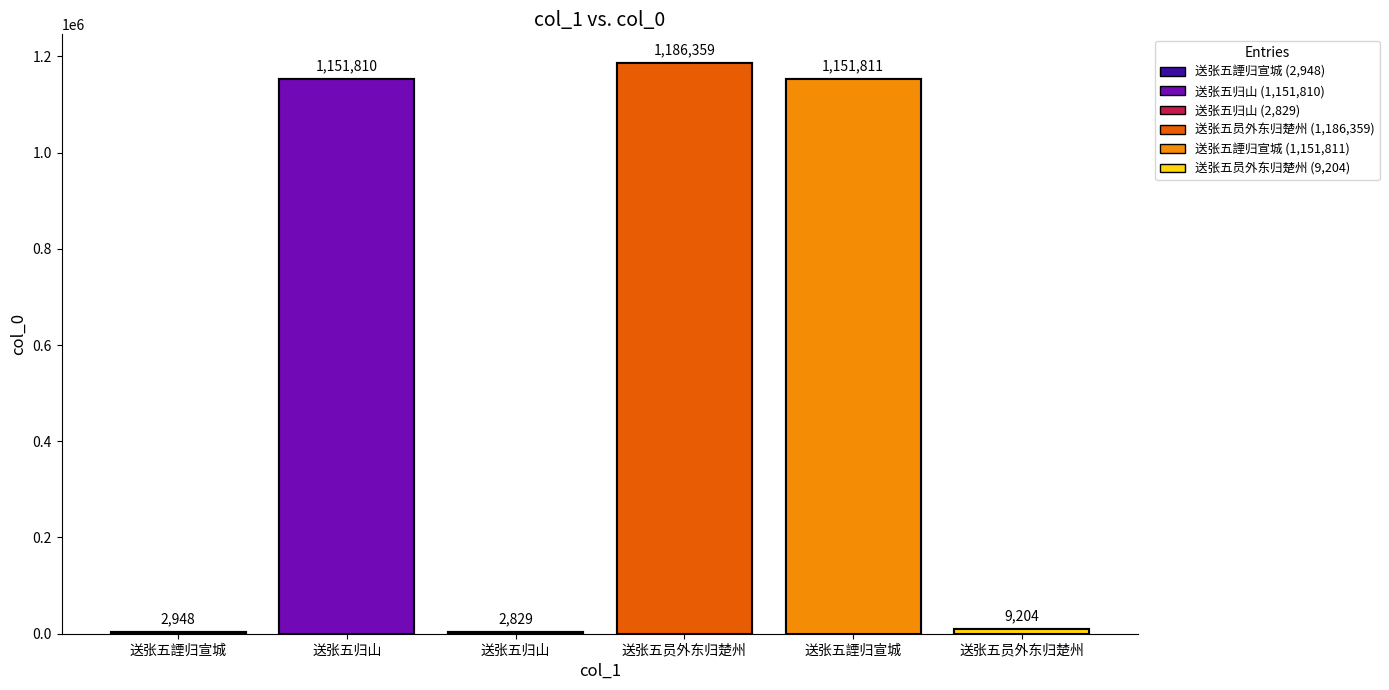

True or false: the data shows 4187 at 送张五员外东归楚州.

False